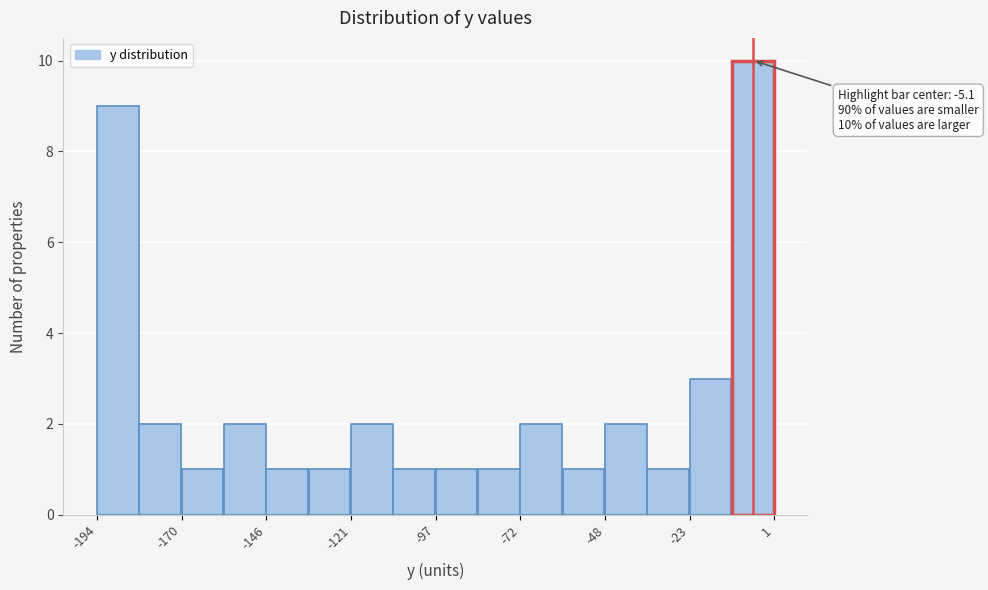

Read against the x-axis, roughly where is the centre of the tallest bar?

-5